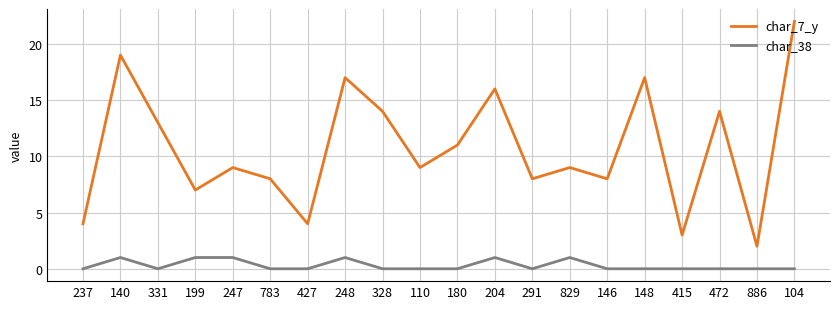

At which category is the sum across all series the highest?

104